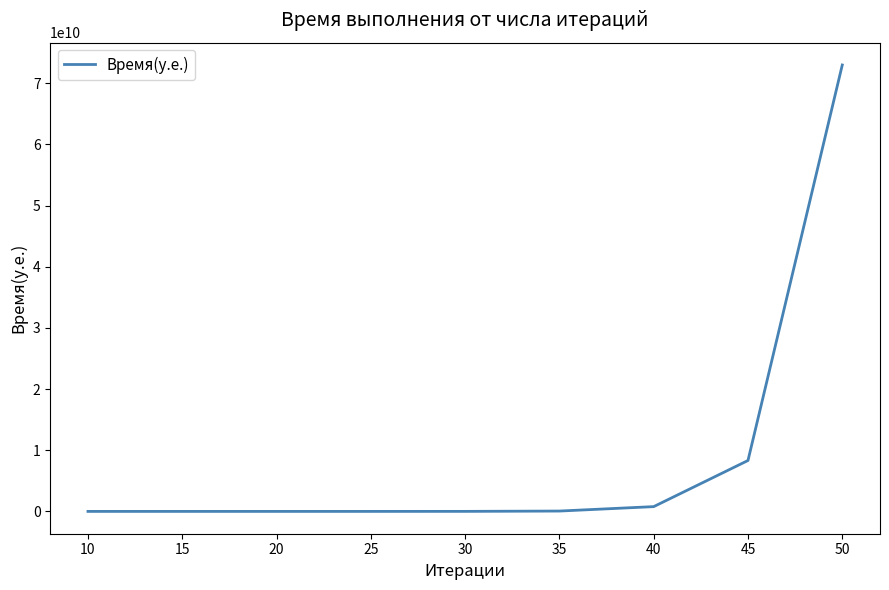

The value at 50 is 72989750100. True or false?

True